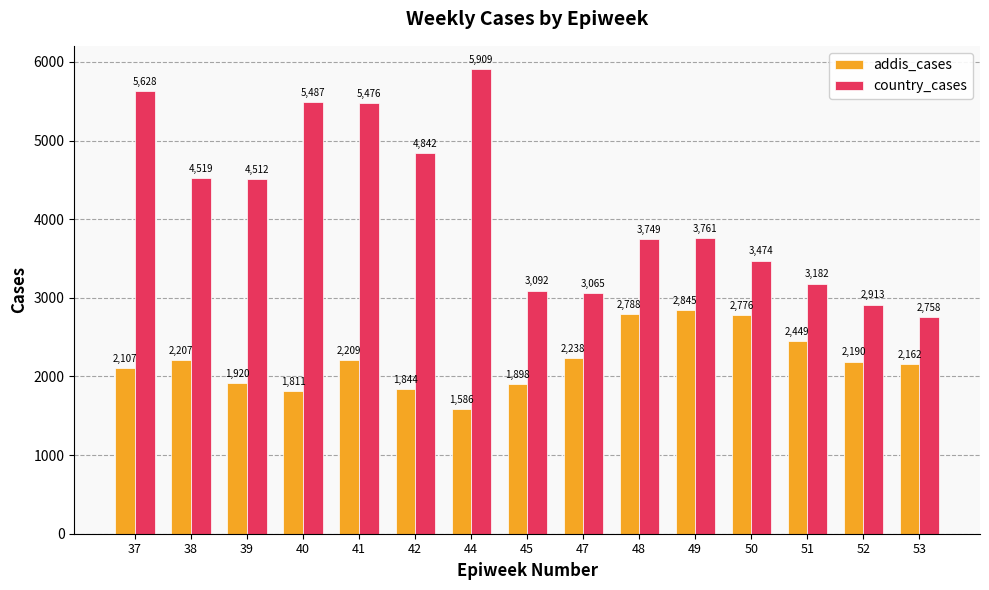

At how many categories does at least one series exceed 3006?

13